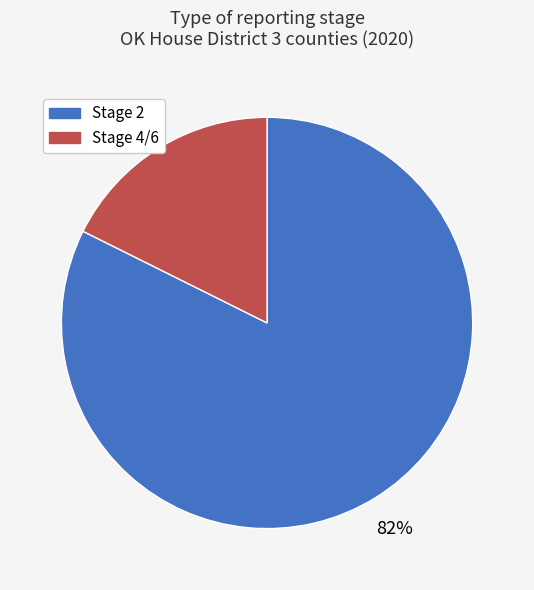

Does any single category account for the majority?

Yes